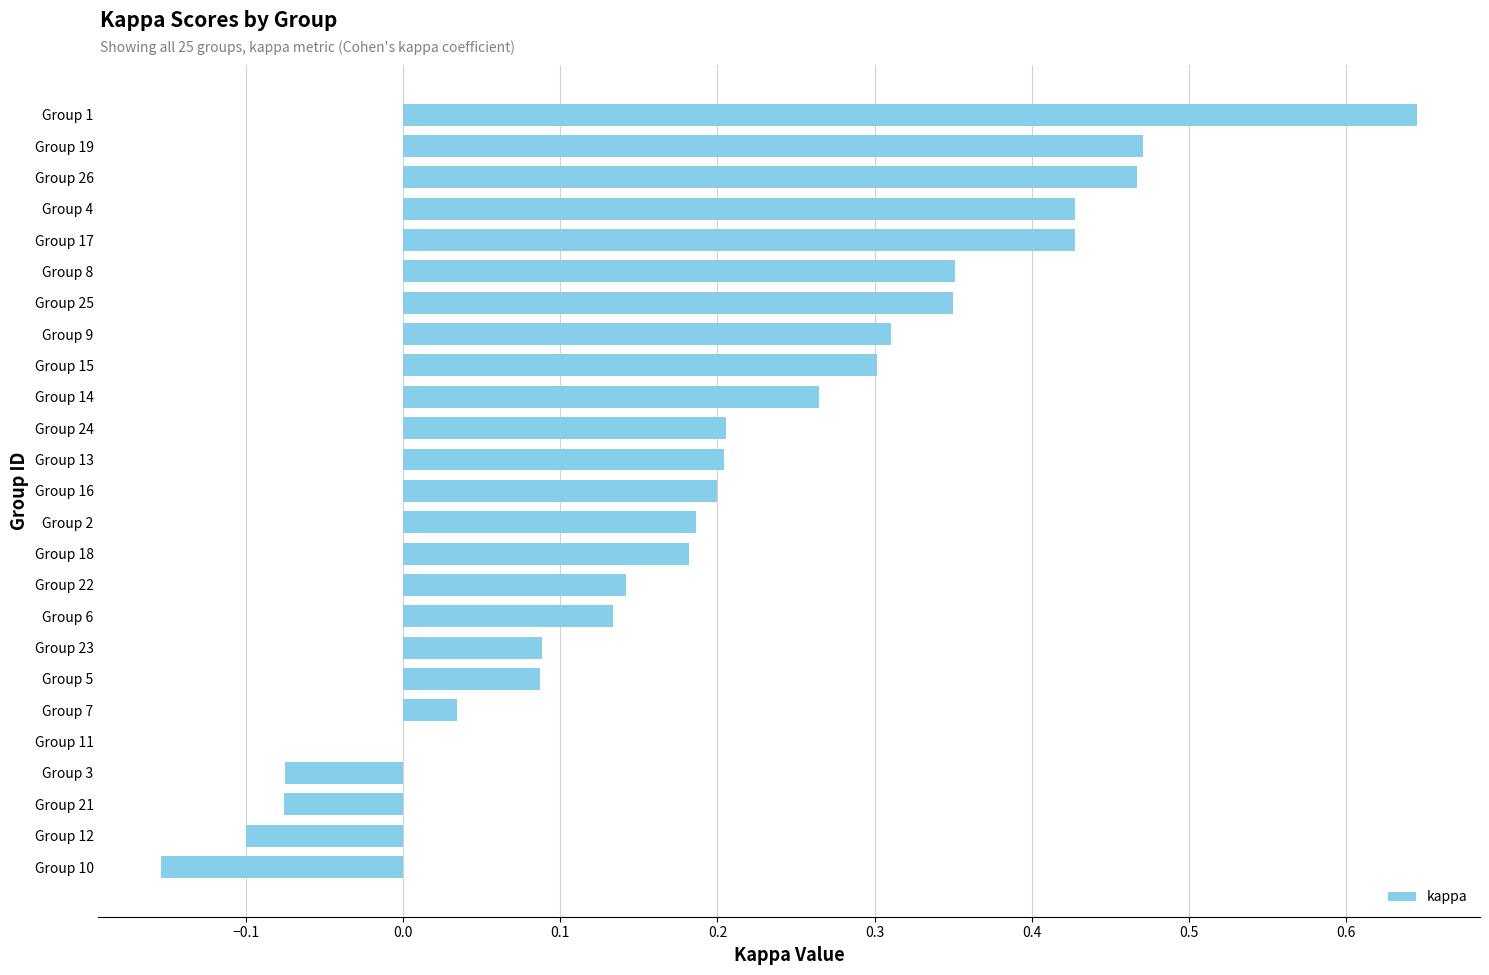

What is the change in value from Group 12 to Group 23?

+0.2